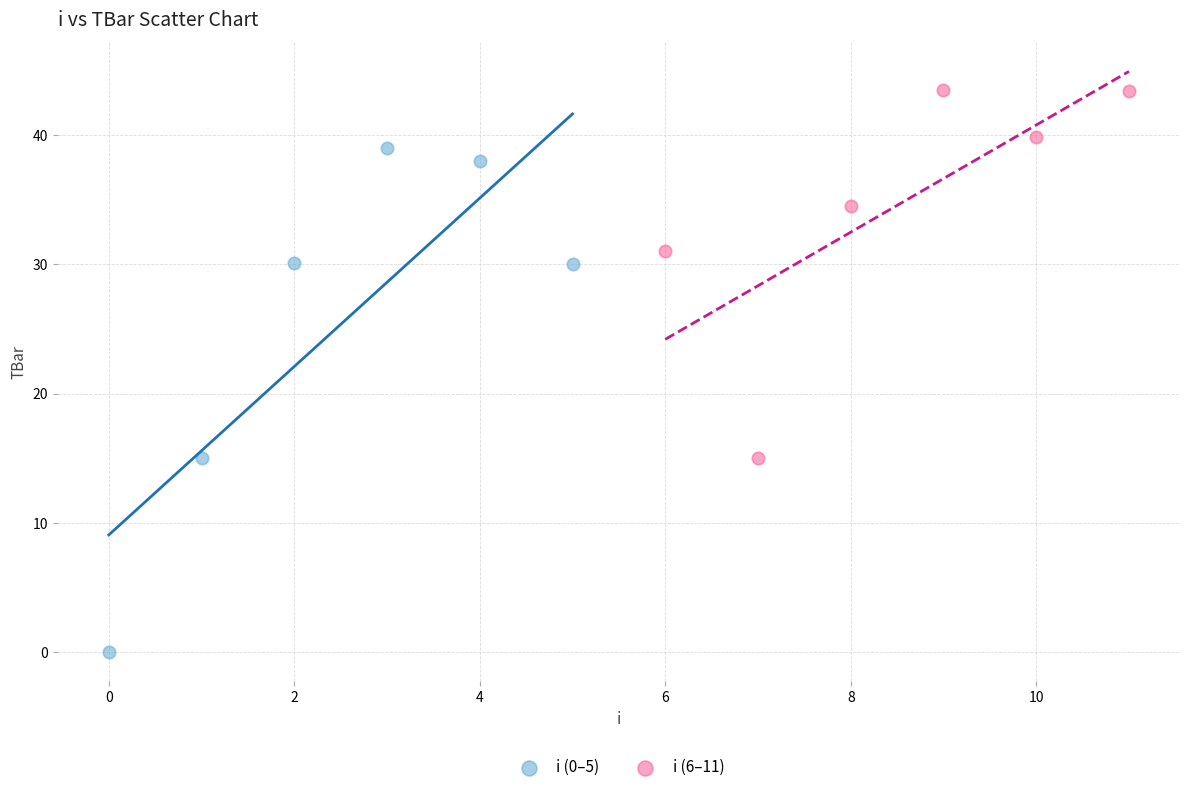

Which series has the largest Y range (max minus min)?

i (0–5)